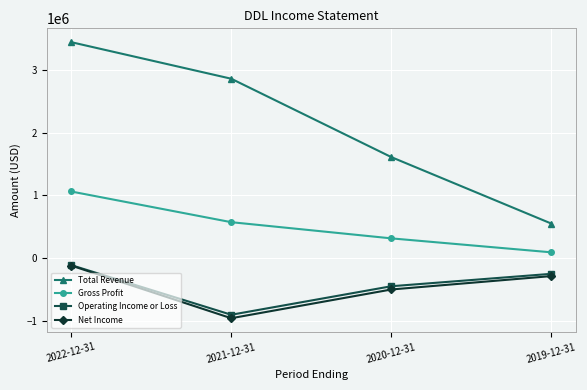

At how many categories does at least one series exceed 1717044?

2